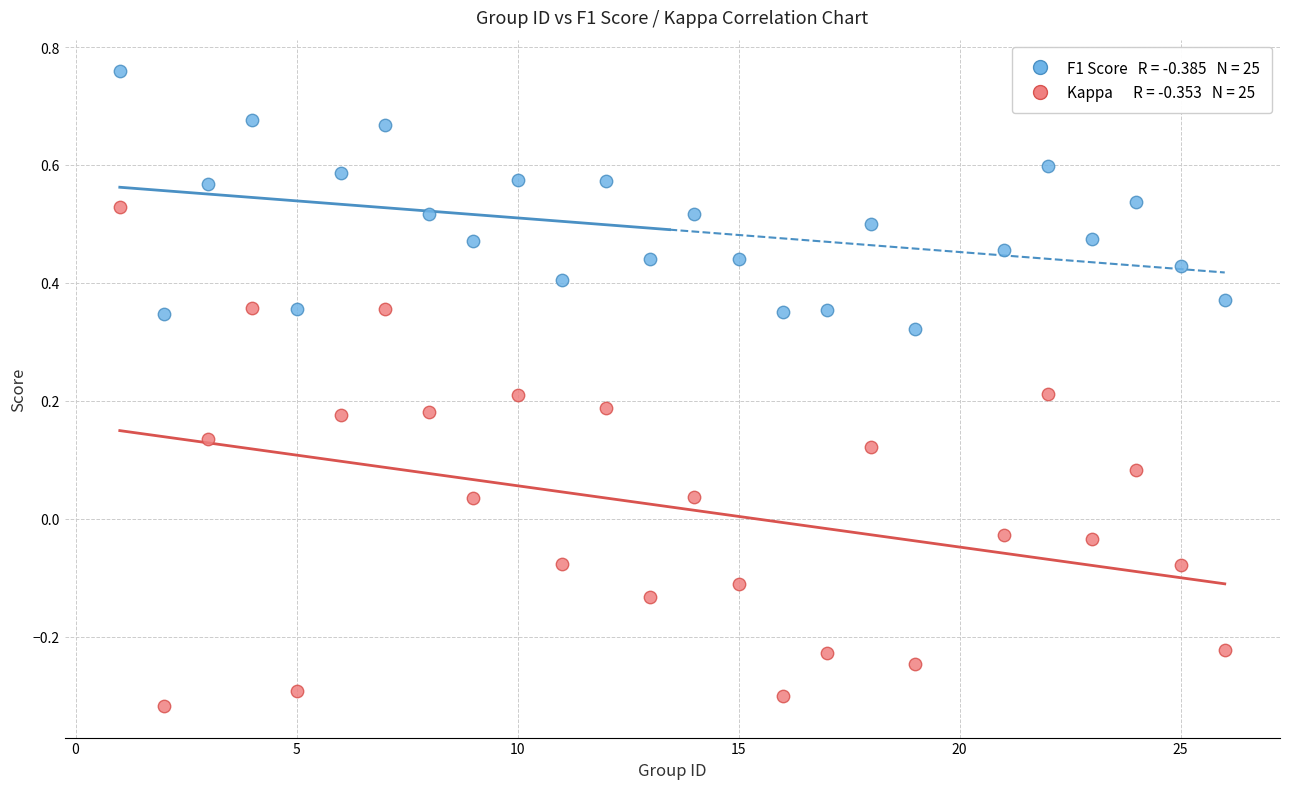

Across all data points, what is the range of Y values (max minus min)?

1.1